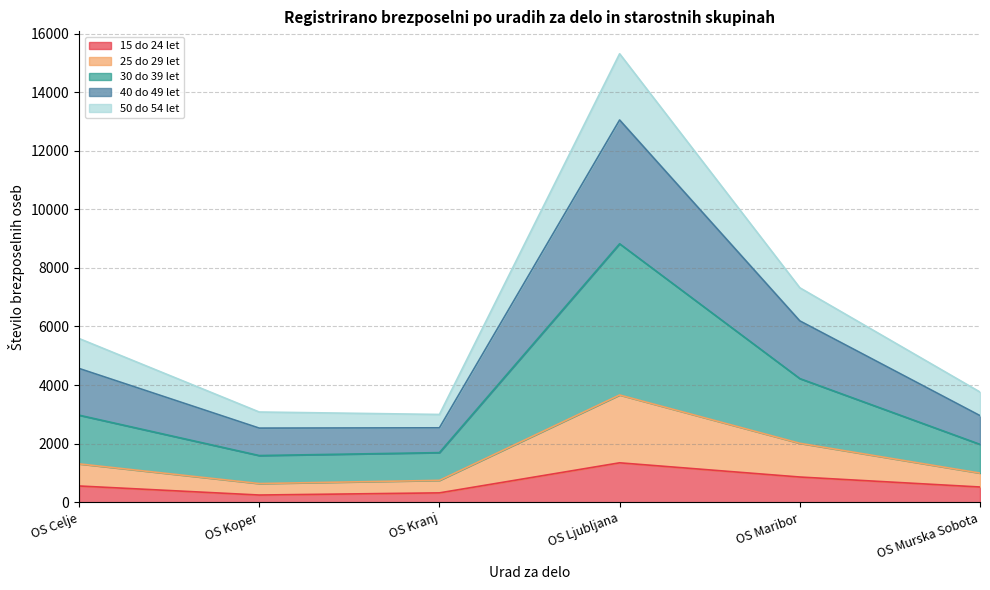

At which label does 15 do 24 let reach its peak?

OS Ljubljana